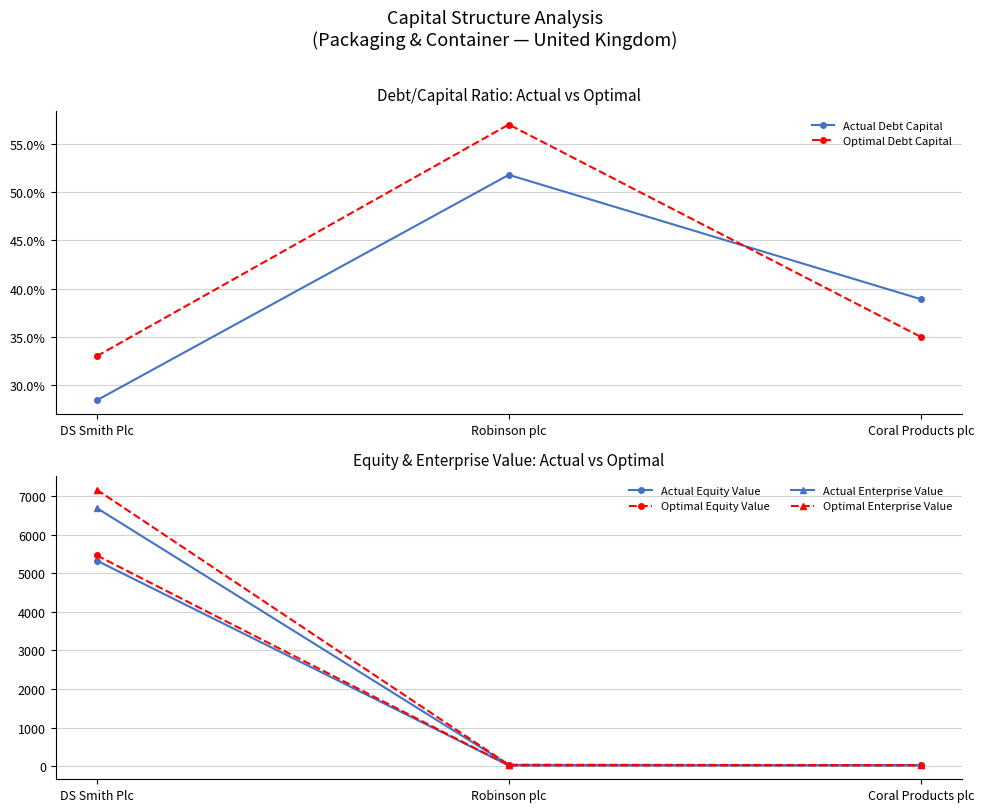

What is the smallest value displayed?

0.3